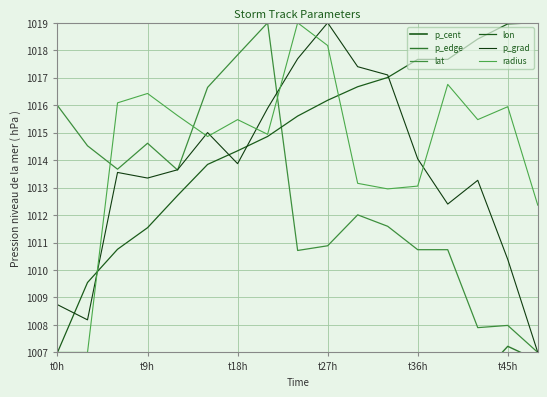

Where is p_edge nearest to the value 1004?

t45h